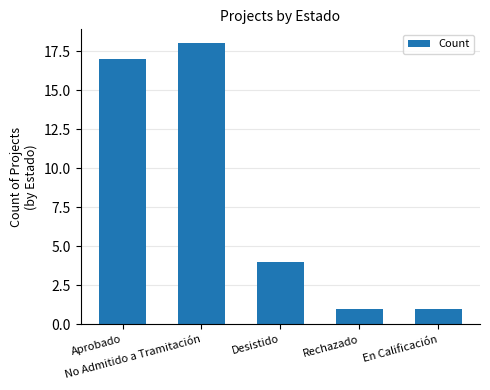

Reading left to right, extract all data points from this chart.

Aprobado=17	No Admitido a Tramitación=18	Desistido=4	Rechazado=1	En Calificación=1